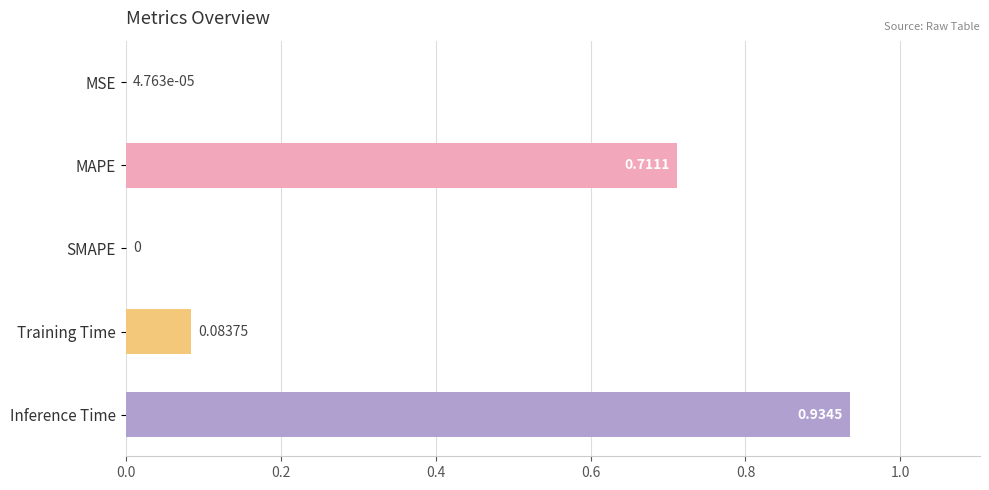

What is the change in value from Training Time to Inference Time?

+0.9